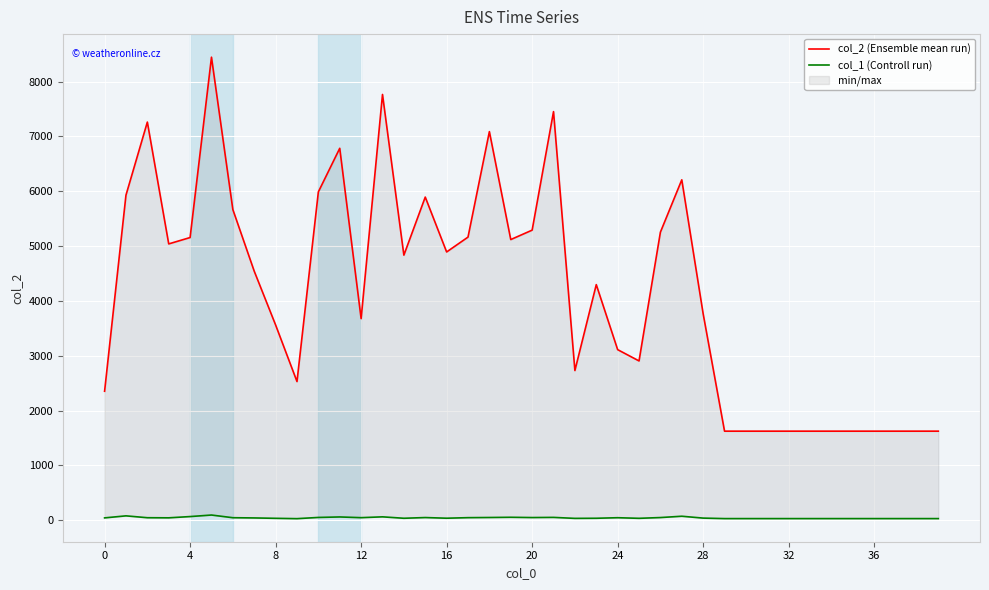

Reading left to right, list all the values displayed in this chart.

col_2 (Ensemble mean run): 2352	5929	7262	5040	5156	8446	5666	4542	3561	2529	5989	6784	3677	7766	4835	5894	4893	5164	7088	5119	5291	7453	2730	4297	3111	2905	5254	6209	3764	1624	1624	1624	1624	1624	1624	1624	1624	1624	1624	1624
col_1 (Controll run): 42	79	45	43	66	94	45	41	34	28	50	59	46	61	35	48	36	46	49	53	48	51	33	35	45	34	48	72	38	29	29	29	29	29	29	29	29	29	29	29